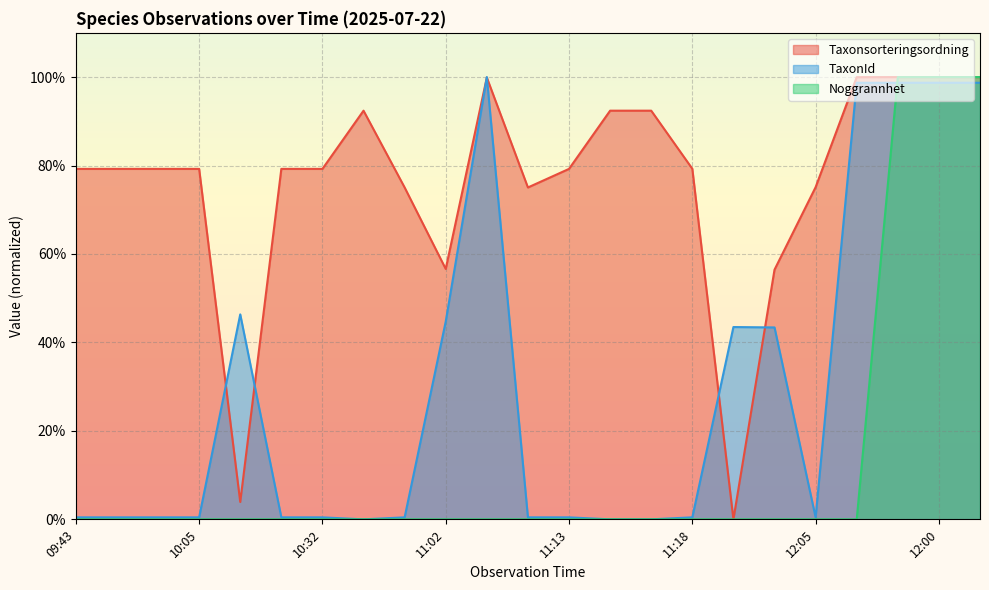

At which category is the sum across all series the highest?

12:40